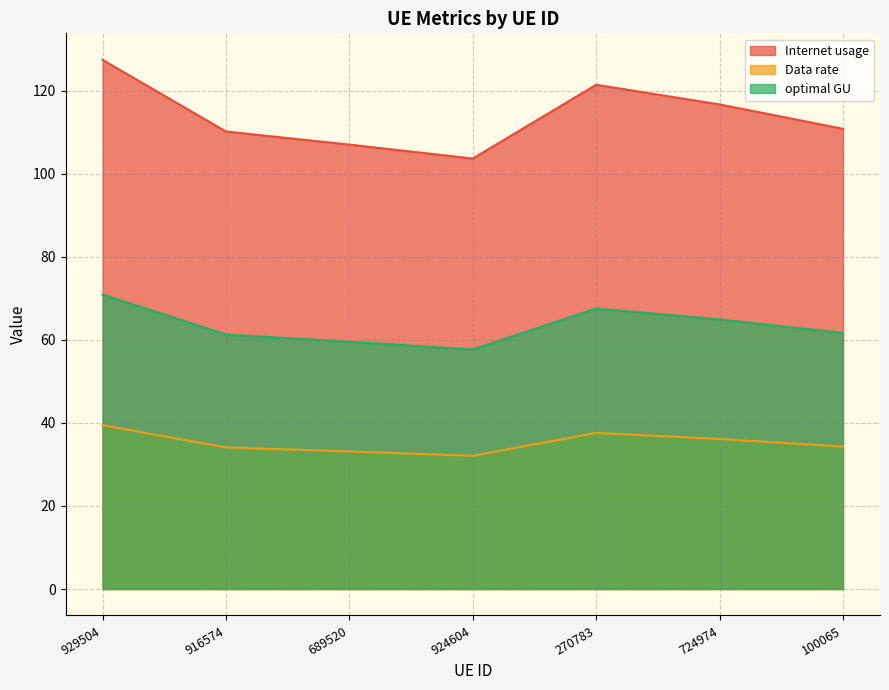

How many interior local peaks does the Data rate series have?

1